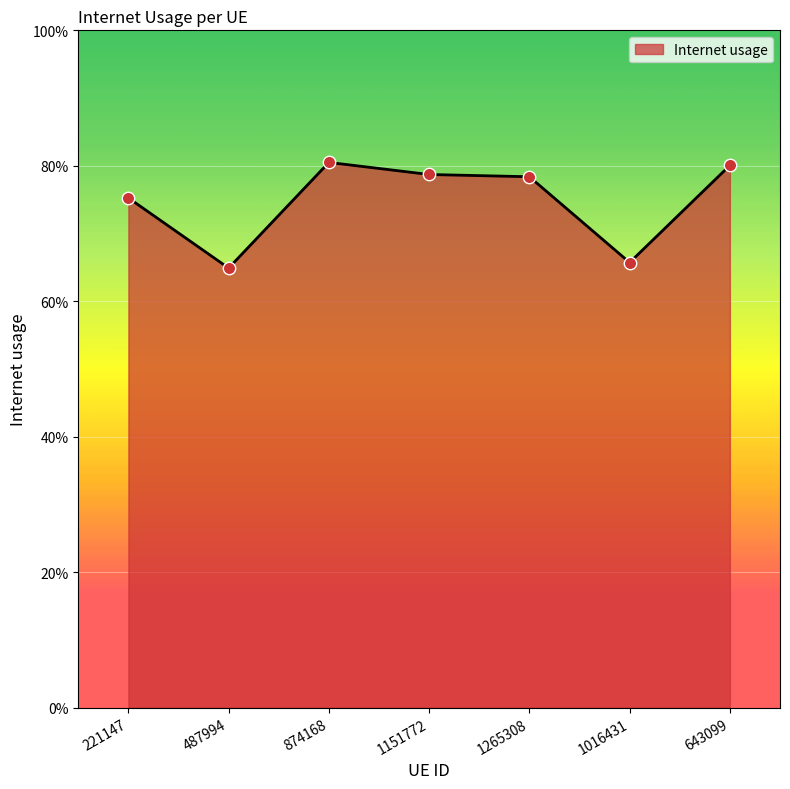

What is the change in value from 1016431 to 643099?

+0.1